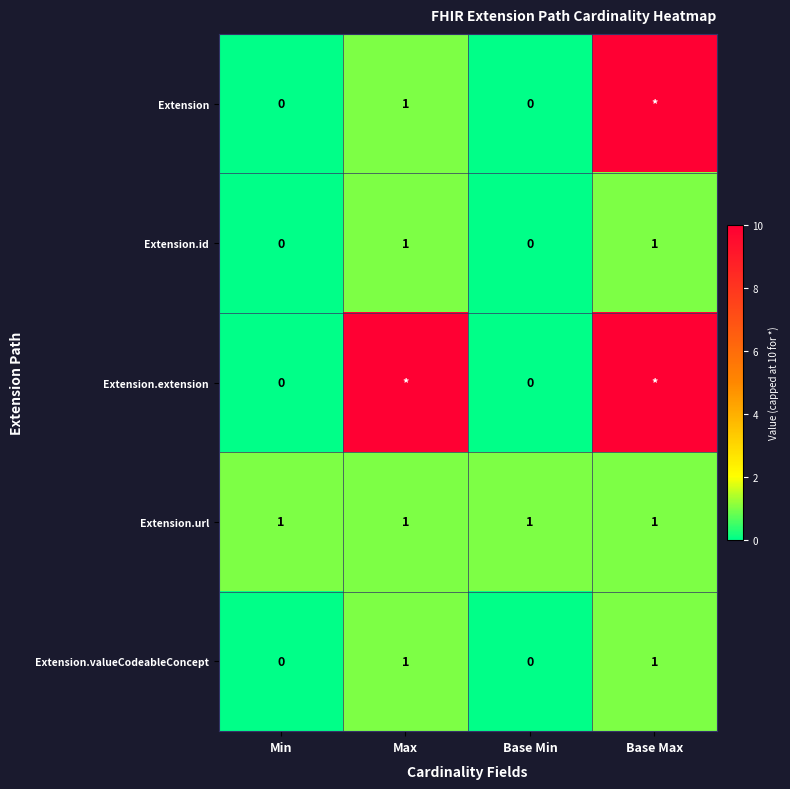

Between Base Min and Min, which is larger?

Base Min